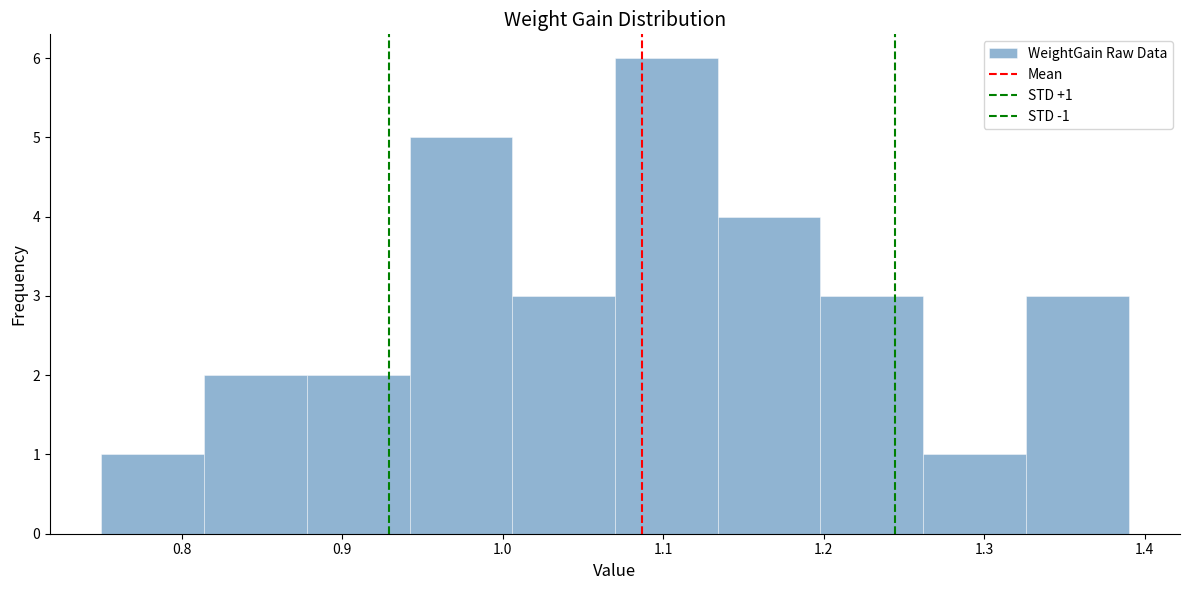

Over which range of the x-axis is the bar tallest?

1.070 to 1.134